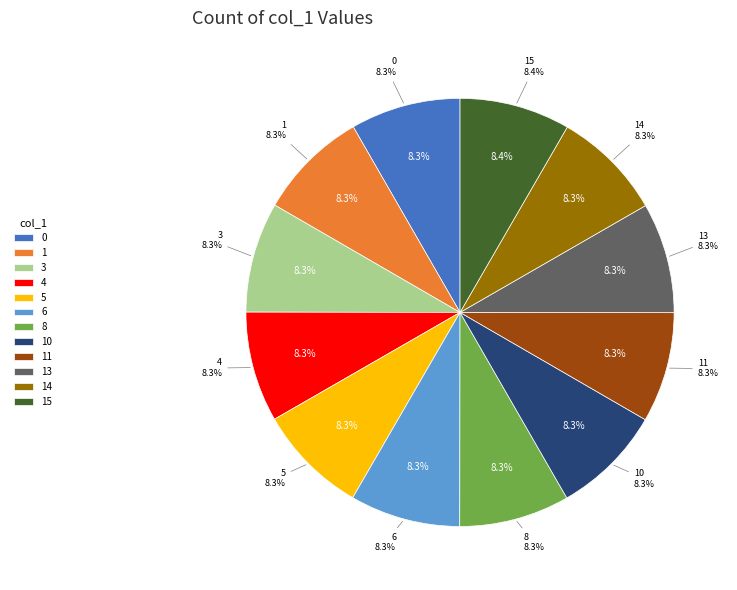

What percentage is the 15 slice, to the nearest percent?

8%